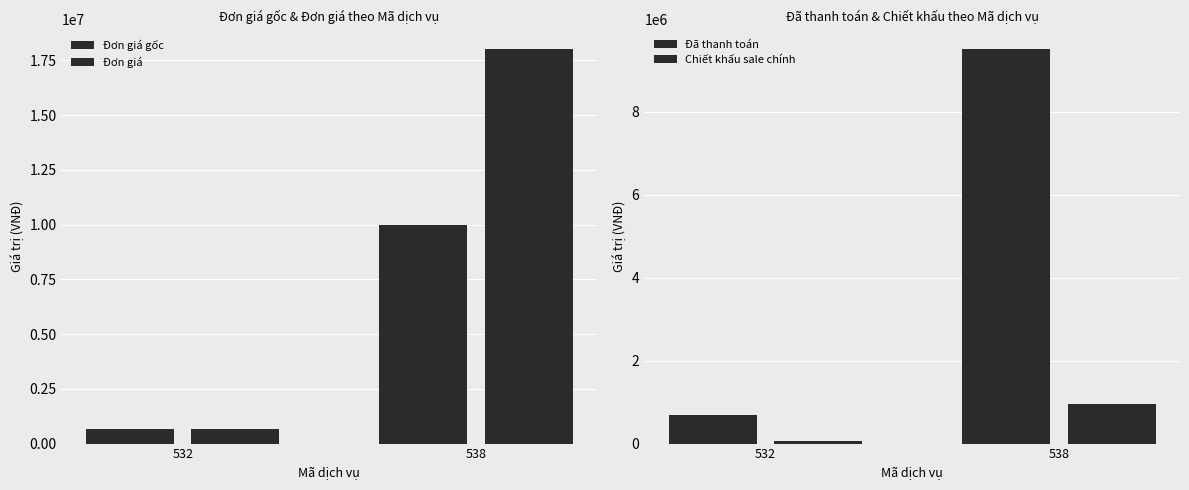

The value of Đã thanh toán at 532 is 688000. True or false?

True